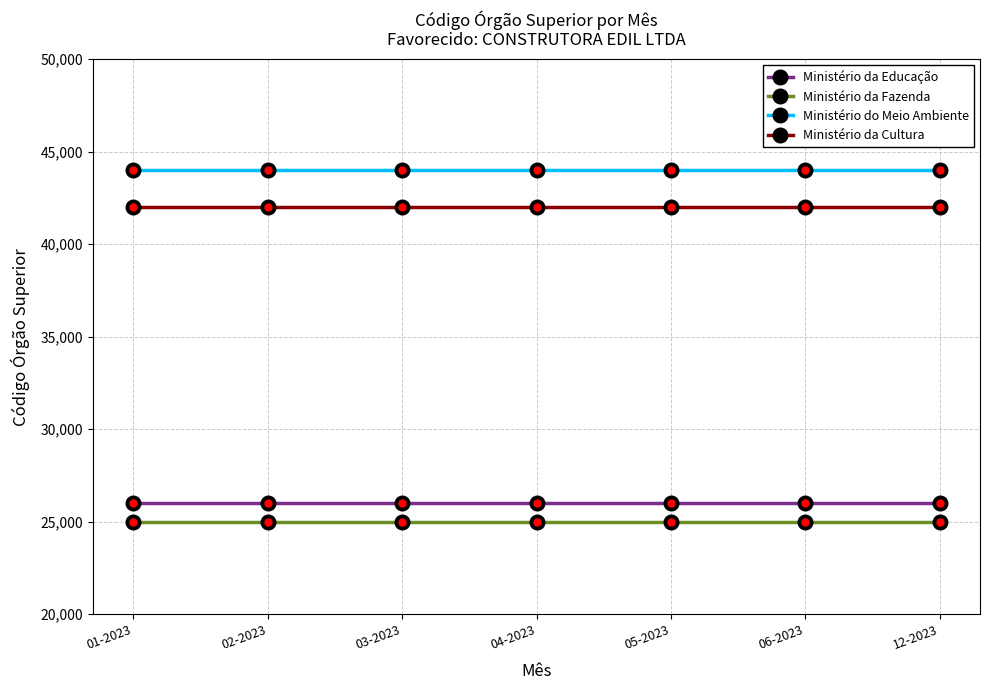

What position from the left is 05-2023?

5